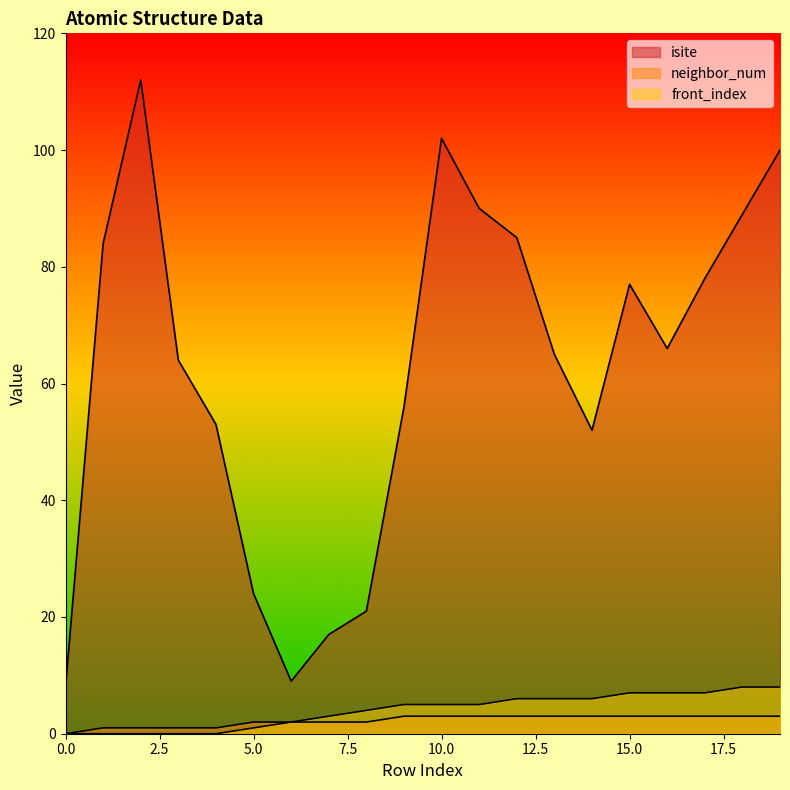

List the series in order of their peak value, highest first.

isite, front_index, neighbor_num